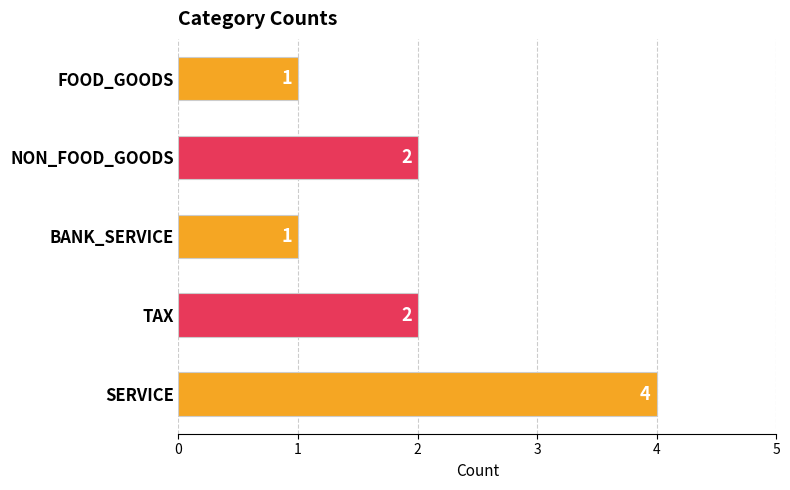

Is it true that the value at SERVICE is 4?

True